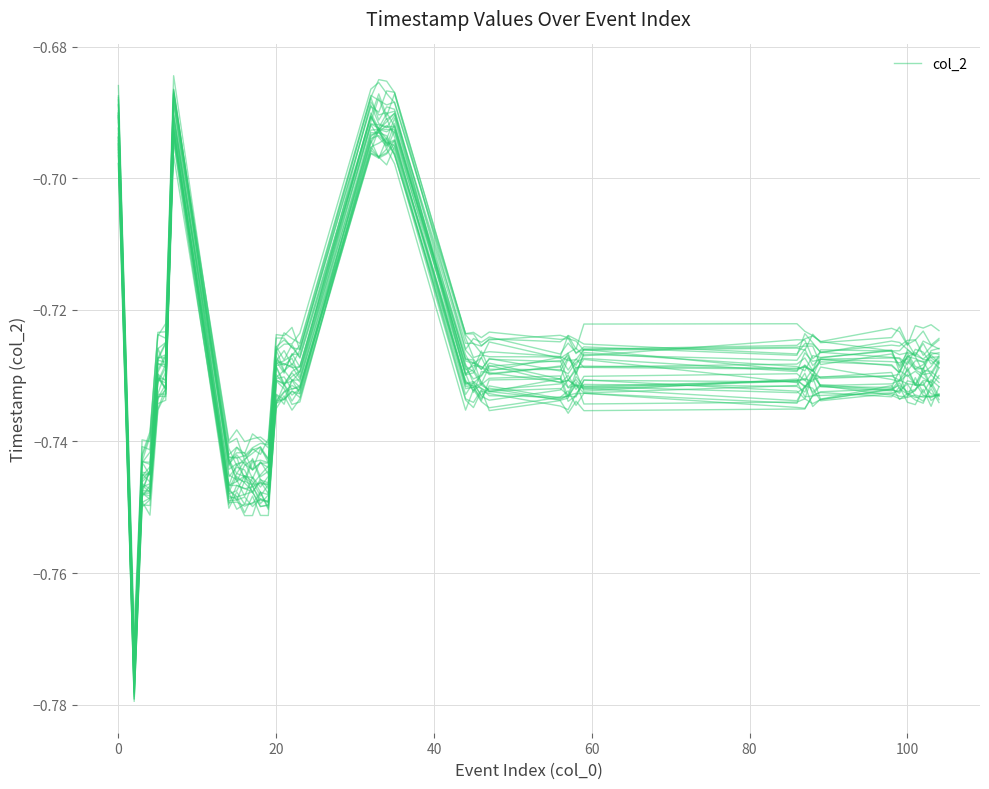

What is the minimum value shown in the chart?

-0.8